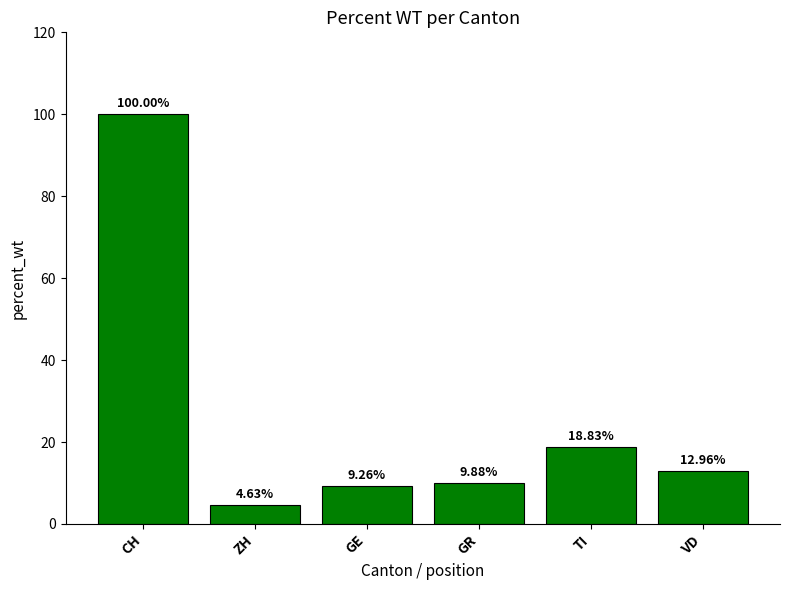

Are the bars horizontal?

No